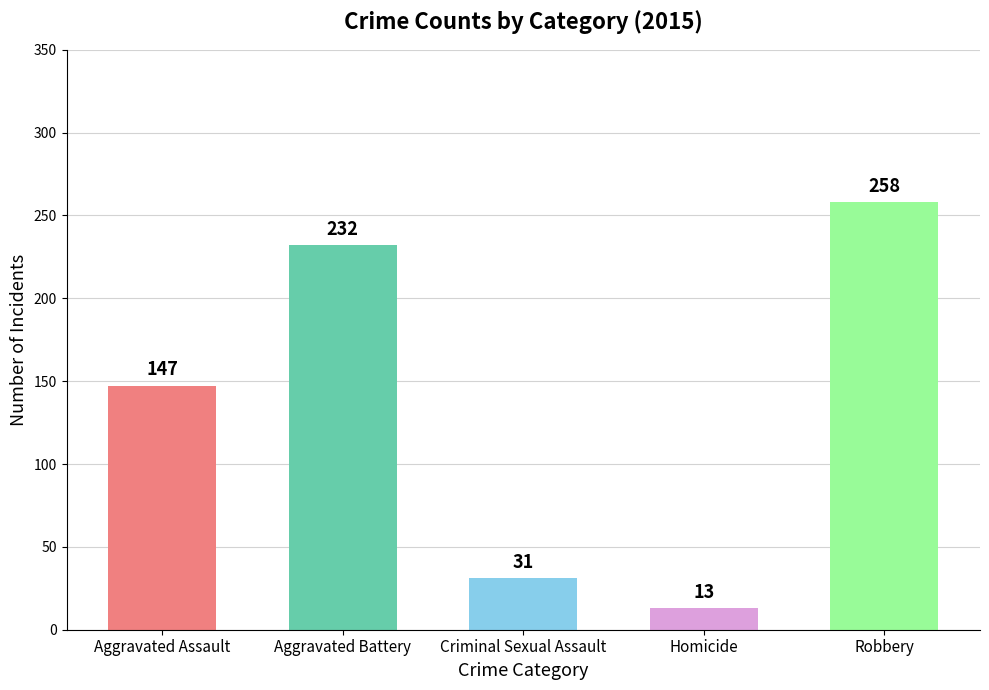

Read the value at Aggravated Assault, to the nearest 5.

145